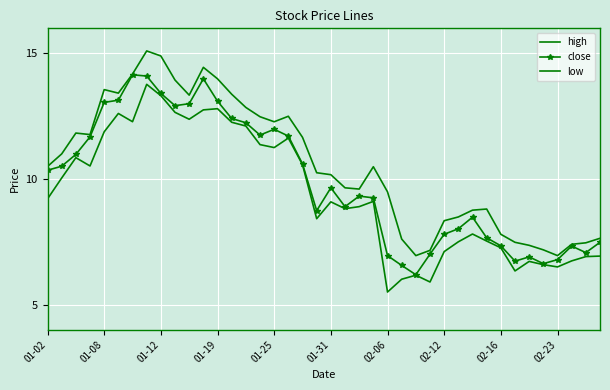

What are all the series names shown in the legend?

high, close, low